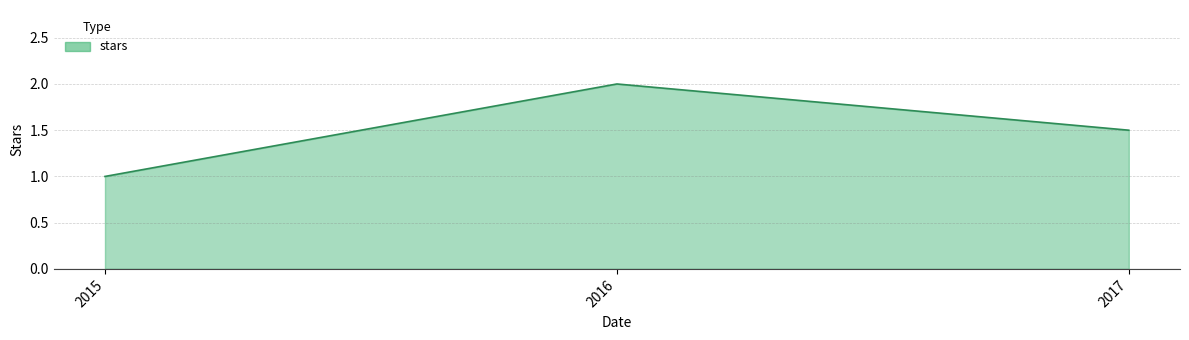

How many lines are shown in the chart?

1